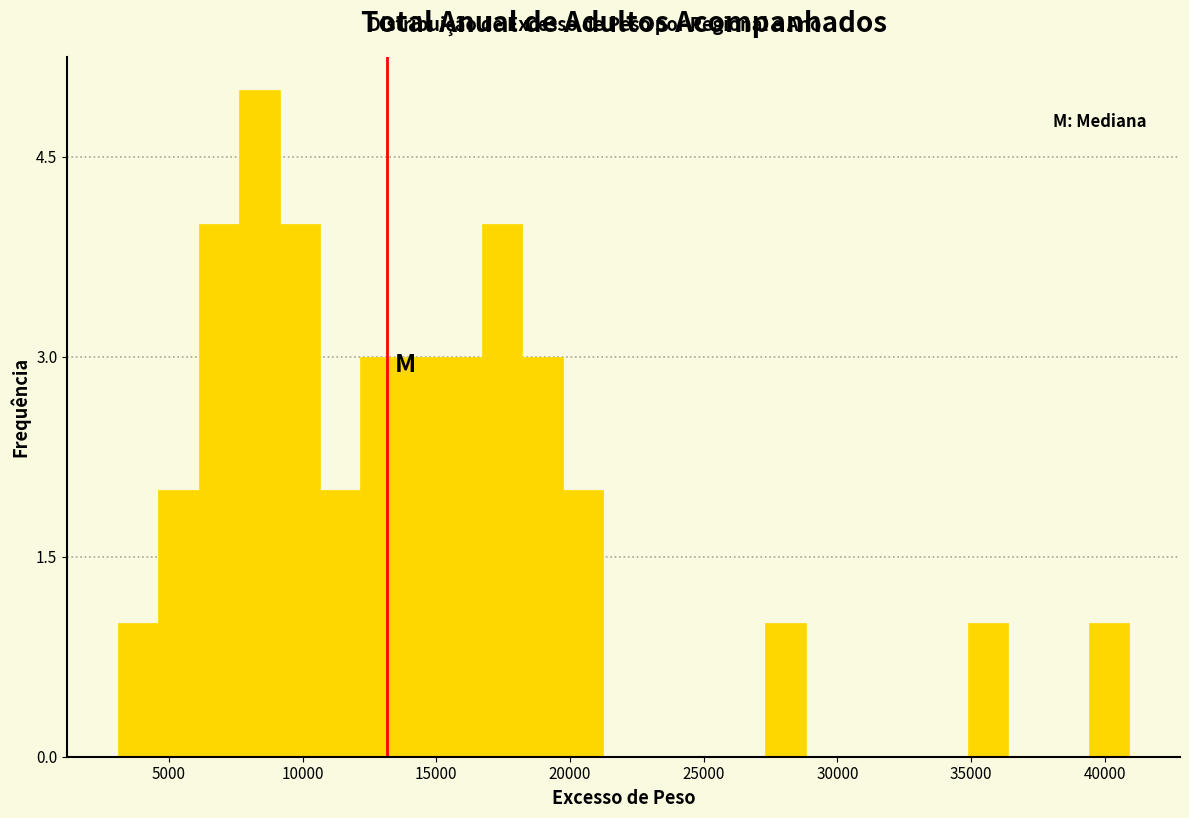

Read against the x-axis, roughly where is the centre of the tallest bar?

8500